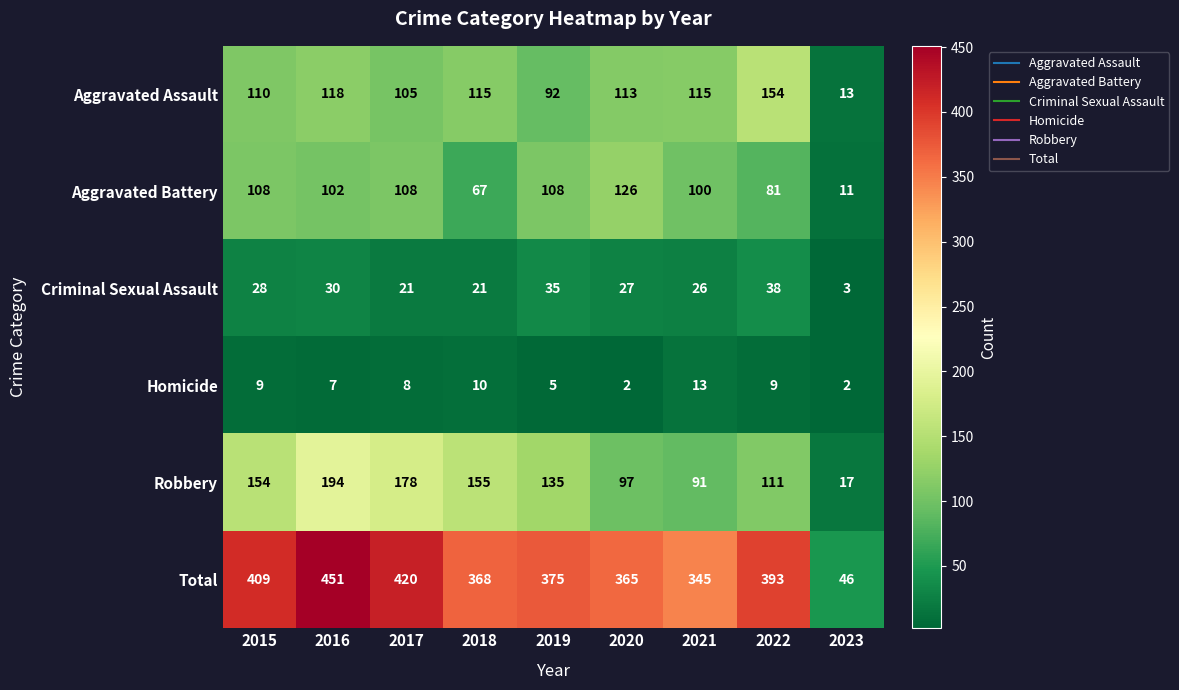

Which label corresponds to the largest value in the chart?

2016